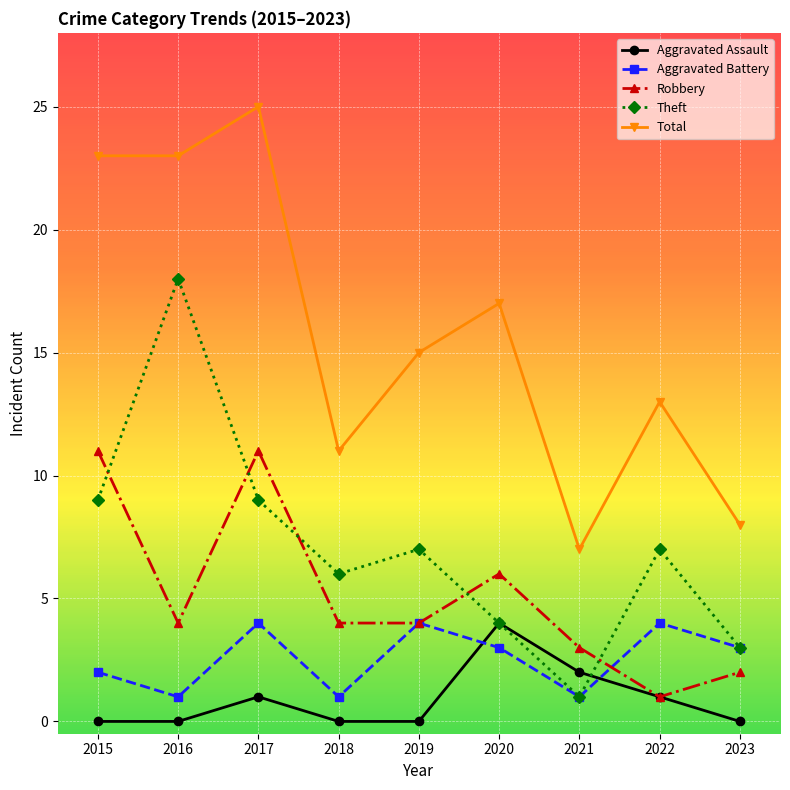

What is the sum of all Aggravated Assault values?

8